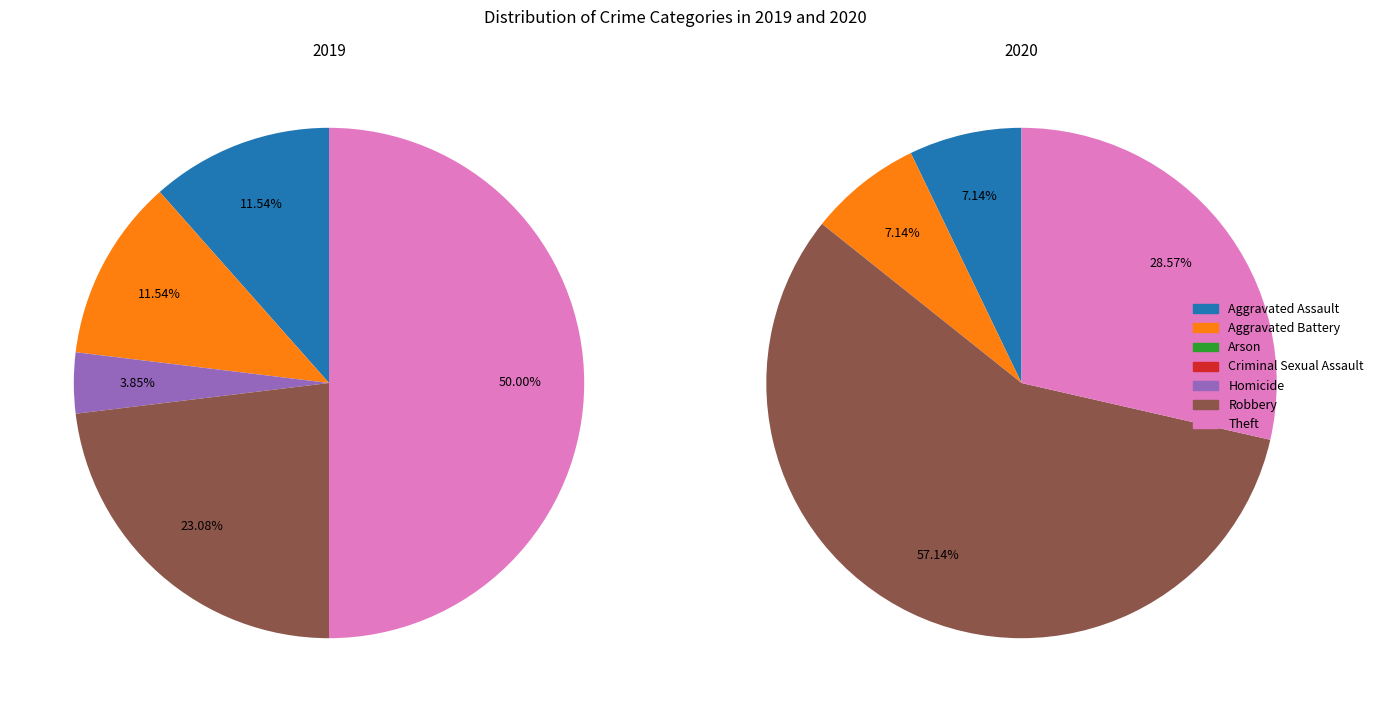

Rank the categories by value from lowest to highest.

Arson, Criminal Sexual Assault, Homicide, Aggravated Assault, Aggravated Battery, Robbery, Theft